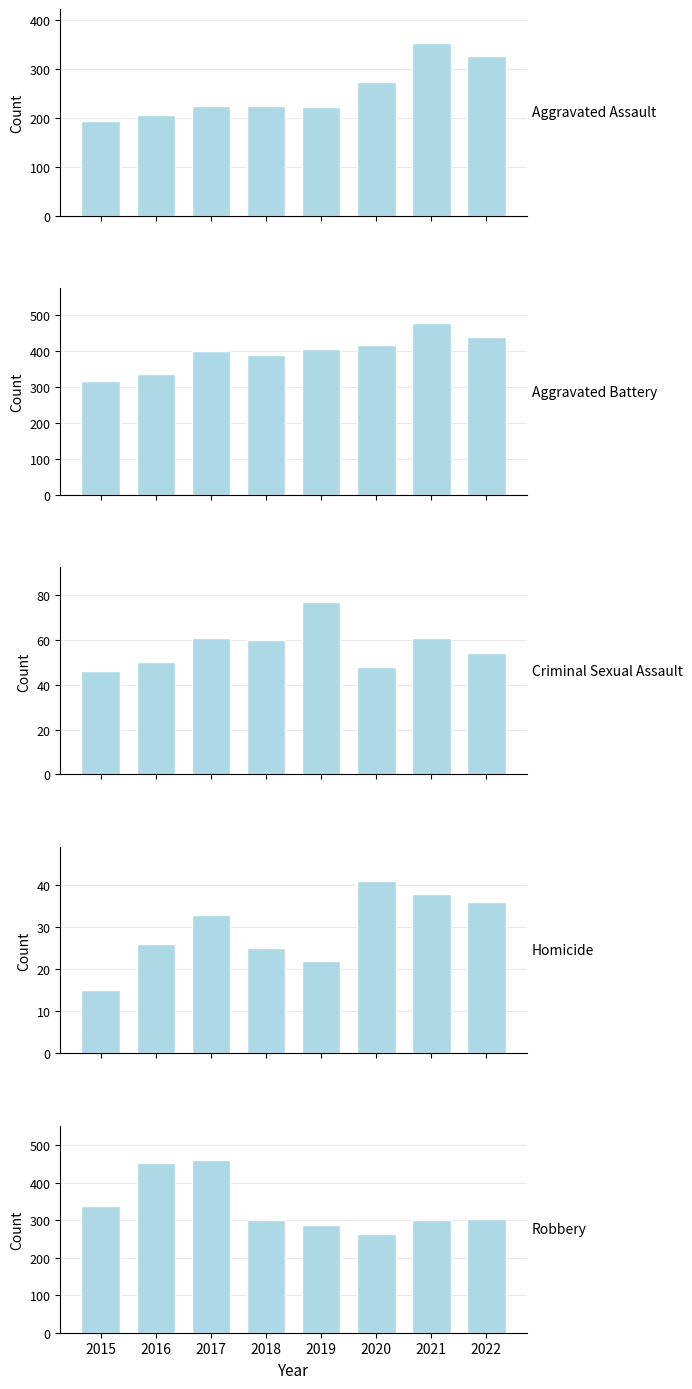

The Criminal Sexual Assault series shows 65 at 2015. True or false?

False